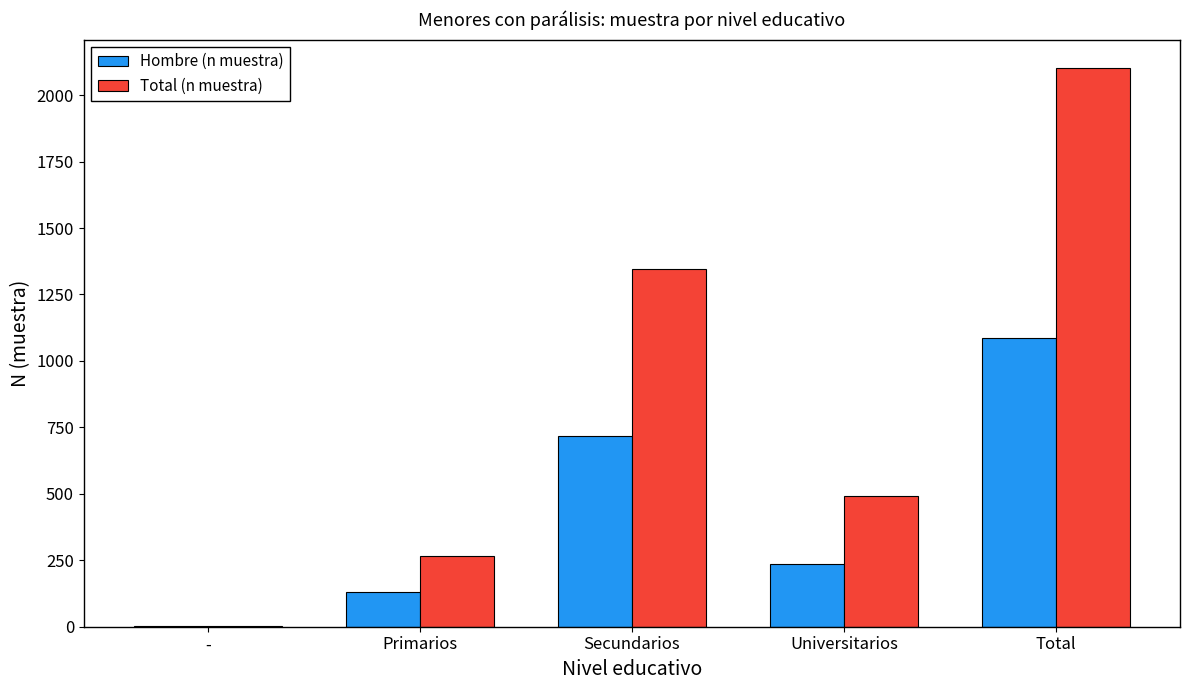

Where is Hombre (n muestra) nearest to the value 543?

Secundarios